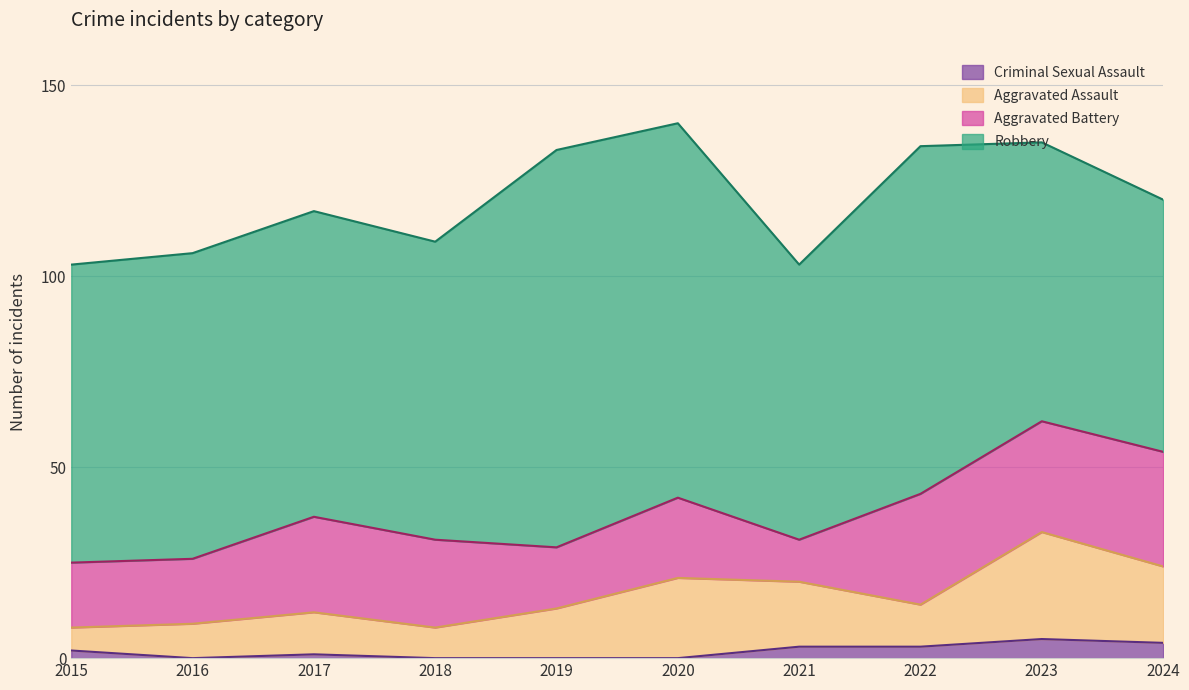

The value of Criminal Sexual Assault at 2024 is 2. True or false?

False